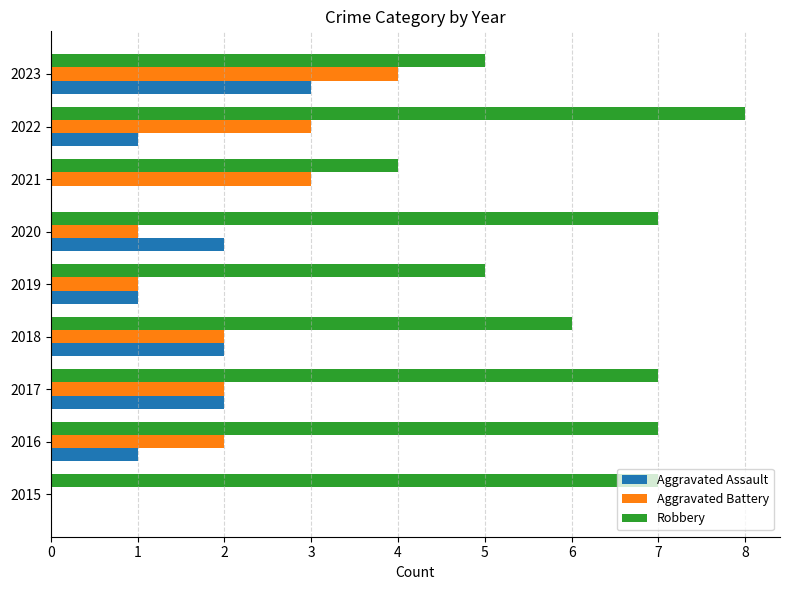

At which label does Aggravated Battery reach its peak?

2023